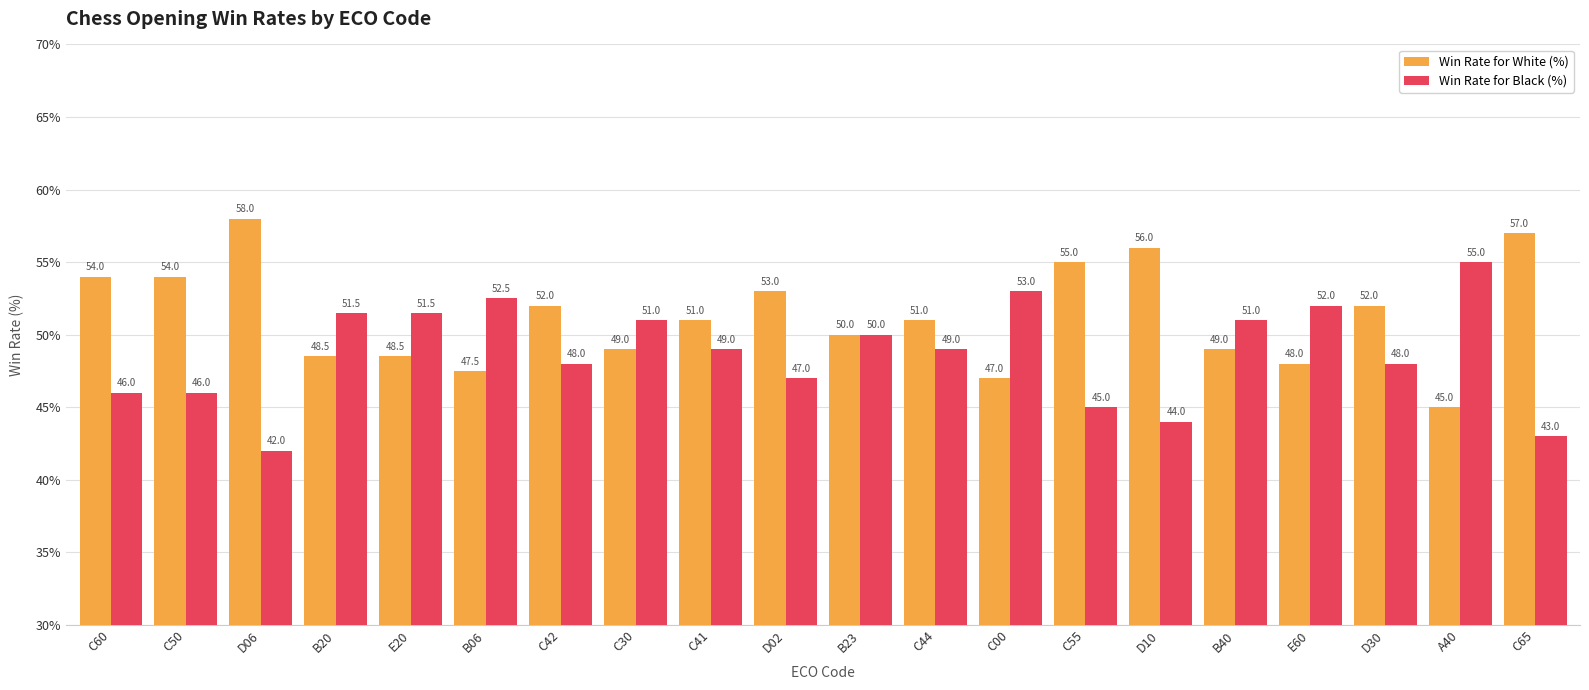

What is the smallest value displayed?

42.0